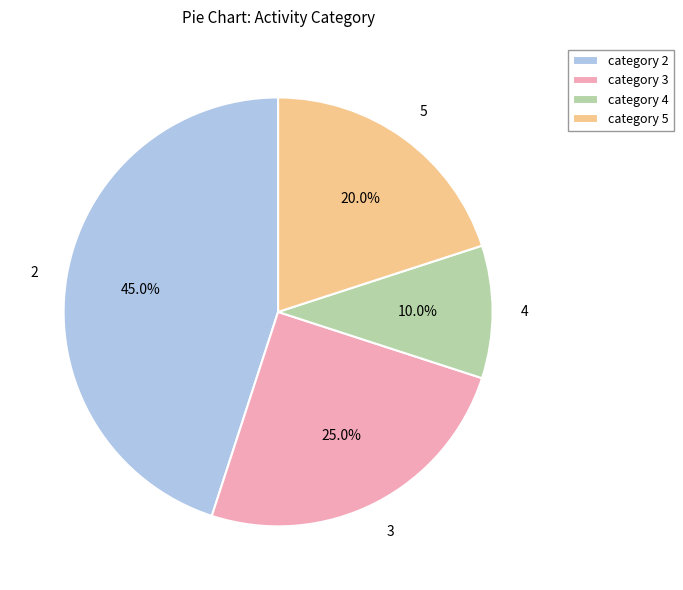

Which has a higher value, 5 or 4?

5